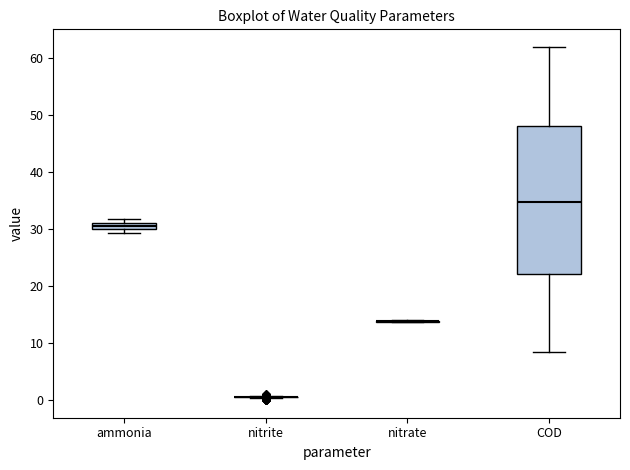

Comparing the boxes themselves (not the whiskers), which one is the tallest?

COD